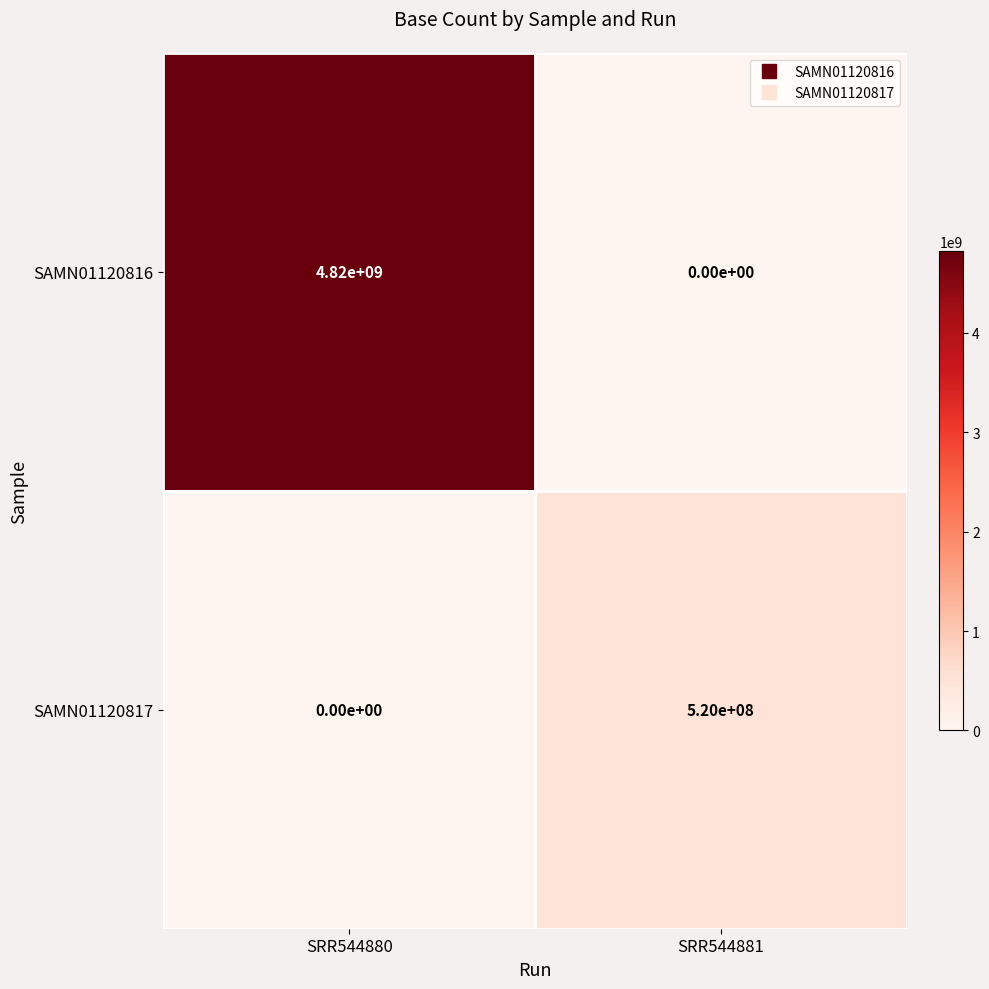

What is the sum of all SAMN01120817 values?

520000000